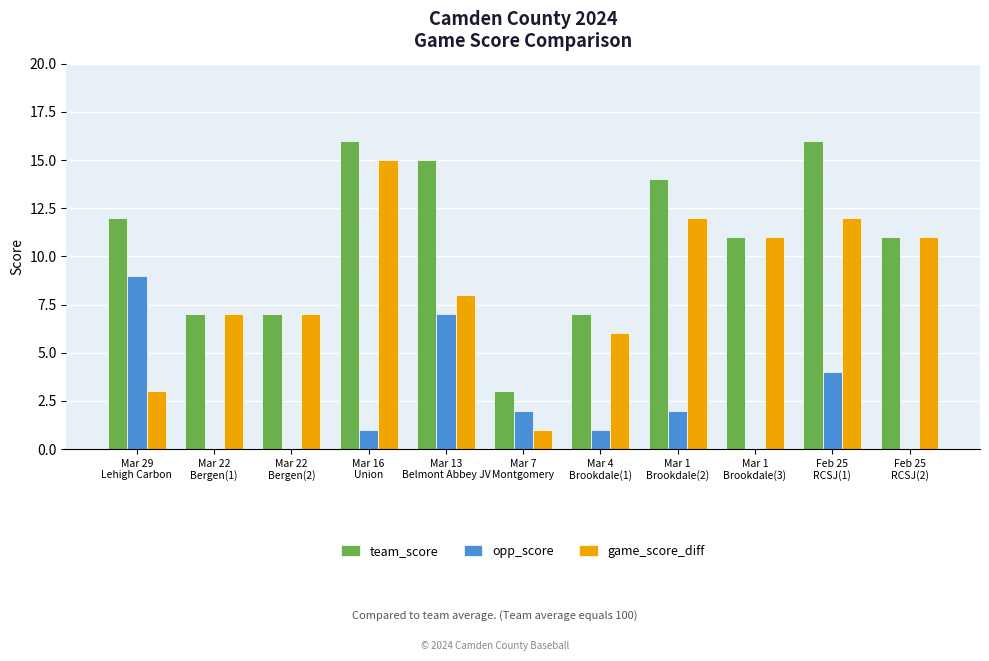

True or false: opp_score has a value of 0 at Feb 25
RCSJ(2).

True